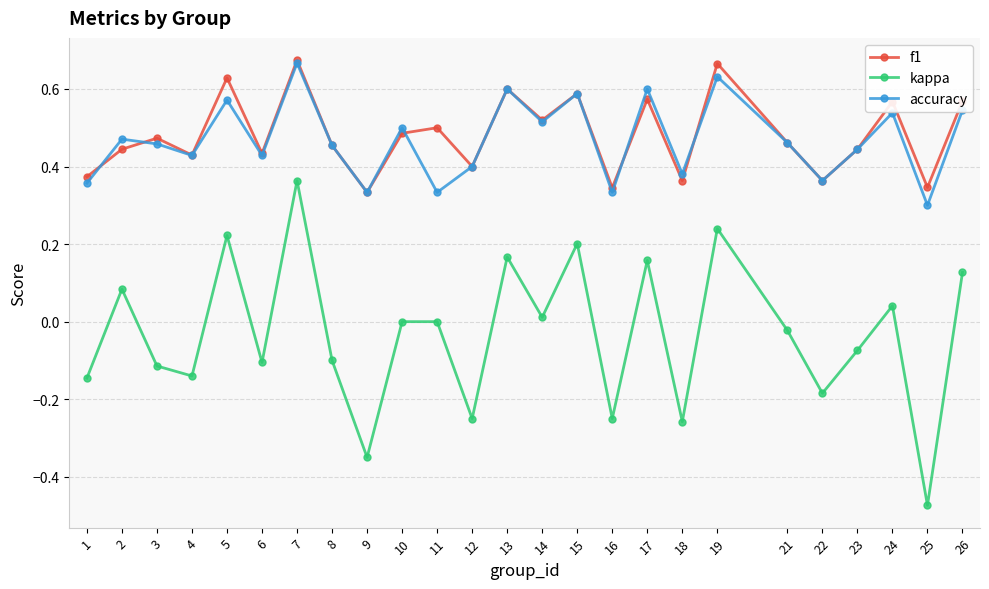

True or false: f1 and kappa cross at least once.

False